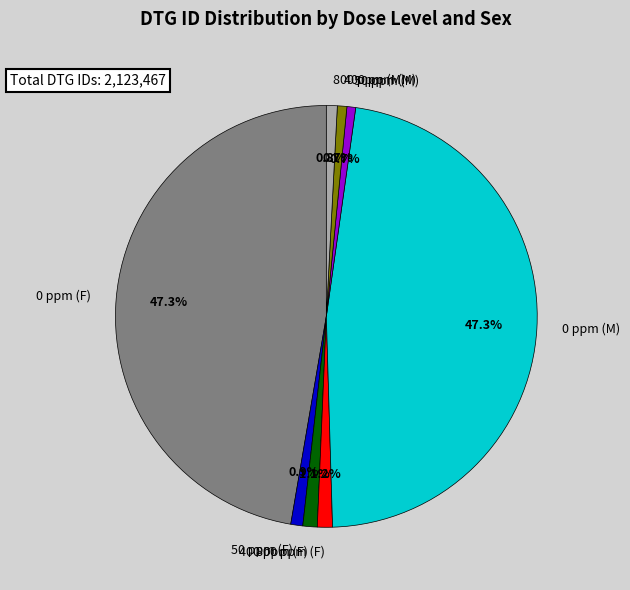

Which has a higher value, 0 ppm (M) or 400 ppm (M)?

0 ppm (M)